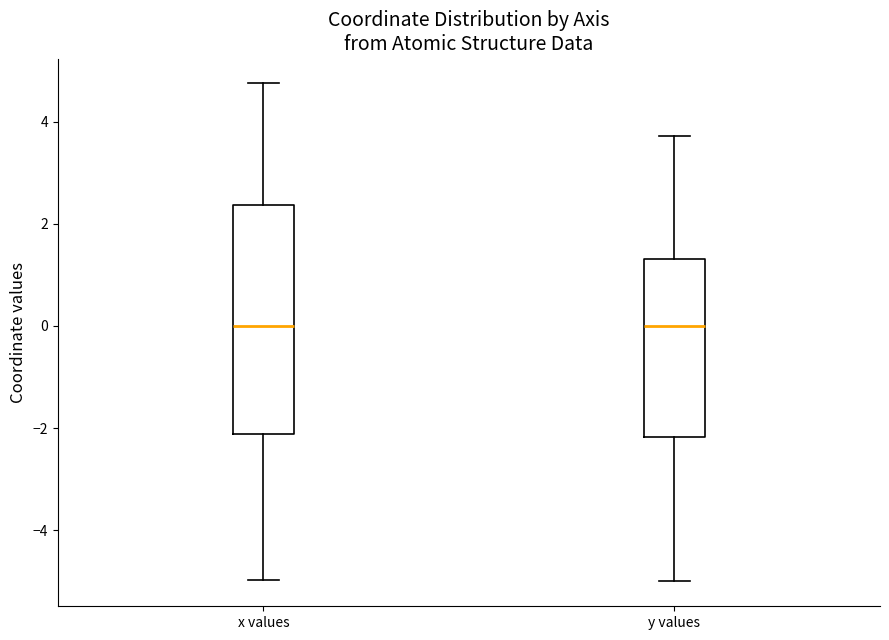

Where is the lower edge of the box for x values on the y-axis? The values are not printed on the chart, so give them approximately, as read against the axis.

-2.2